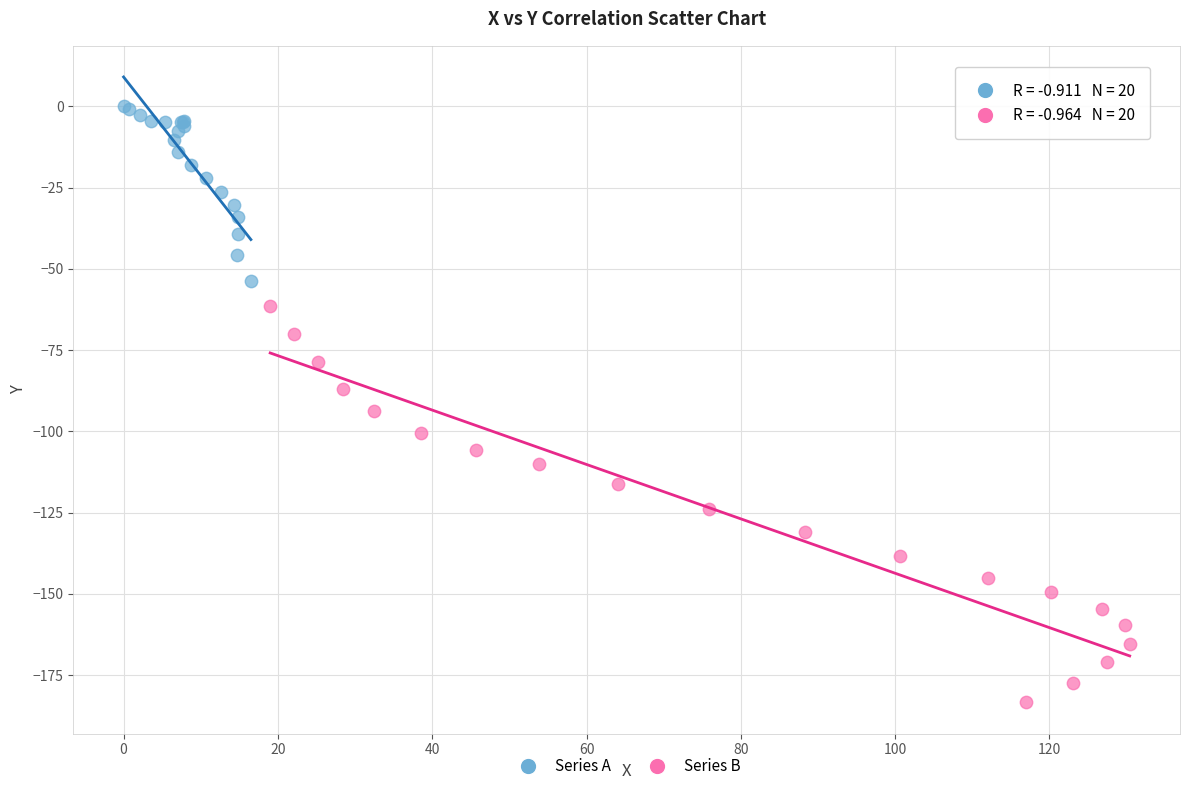

Which series reaches the minimum Y coordinate?

Series B